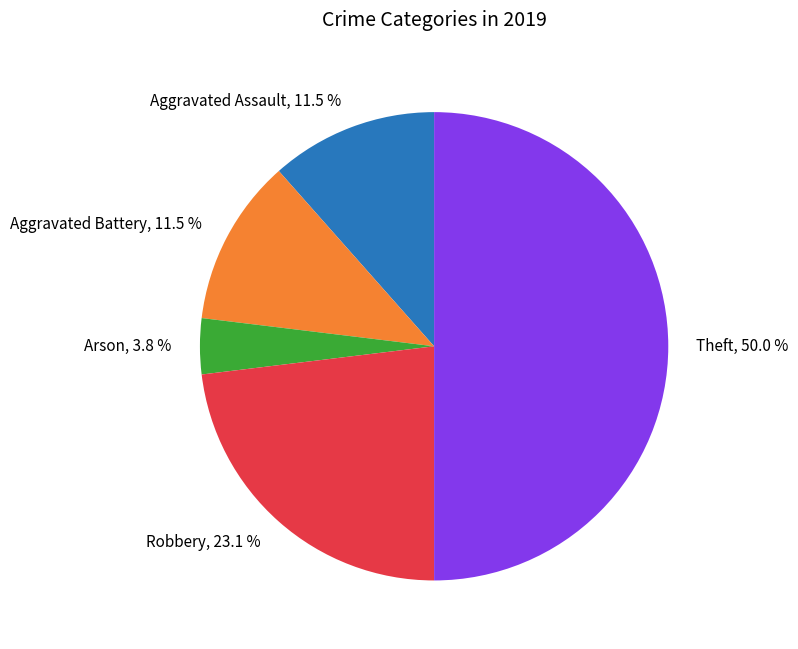

Is Robbery the majority of the pie?

No